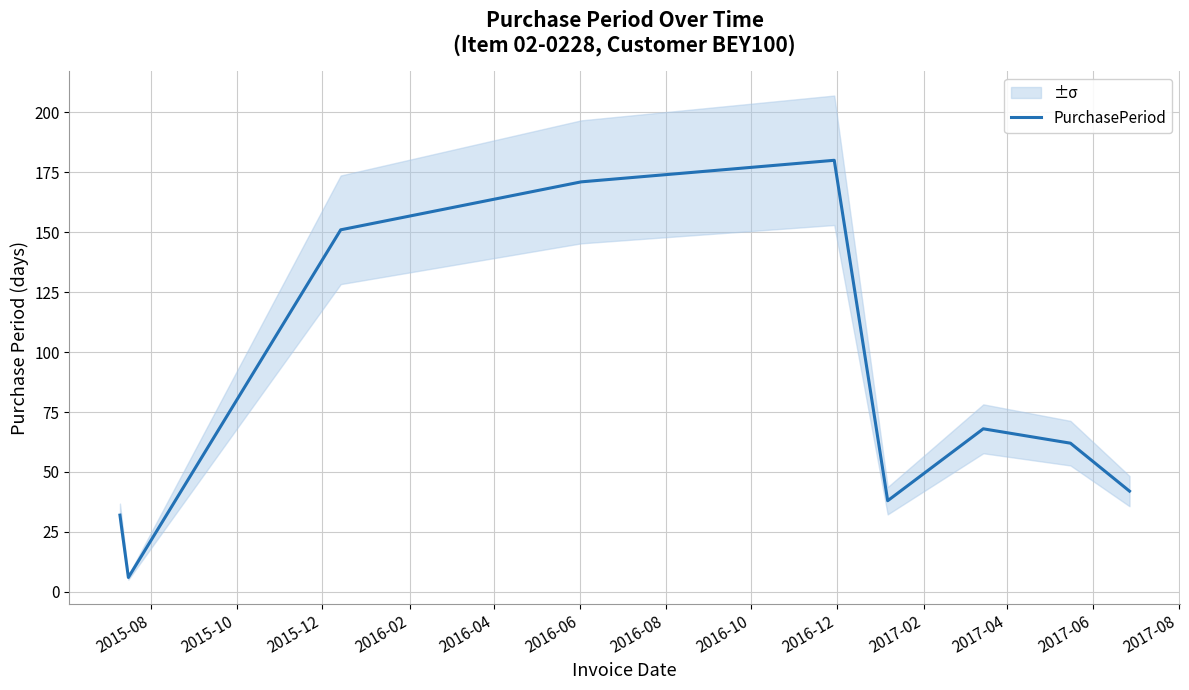

What is the minimum value for PurchasePeriod?

6